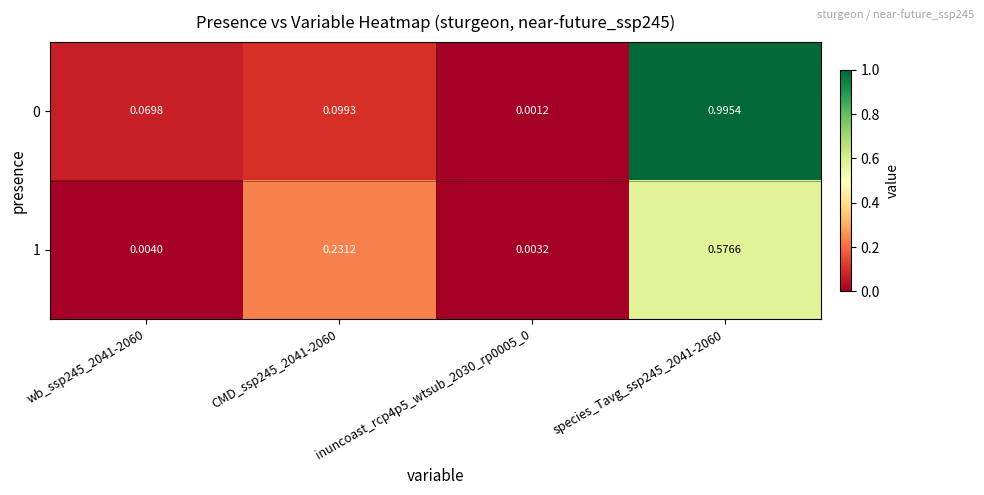

Which has a higher value, inuncoast_rcp4p5_wtsub_2030_rp0005_0 or wb_ssp245_2041-2060?

wb_ssp245_2041-2060